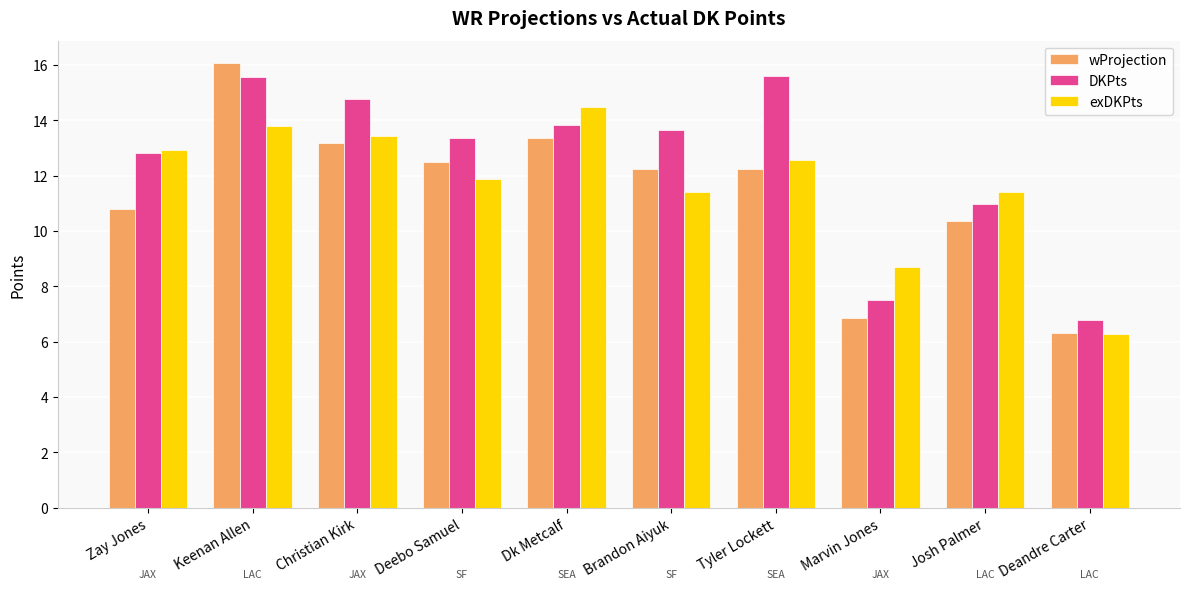

Which series has the widest spread of values?

wProjection